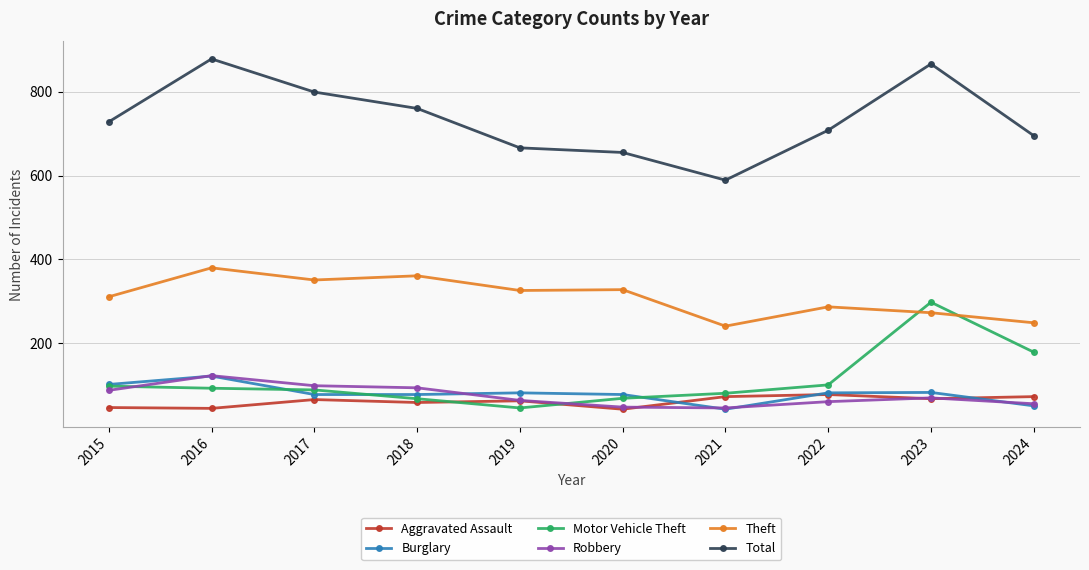

At which label is Theft closest to 310?

2015